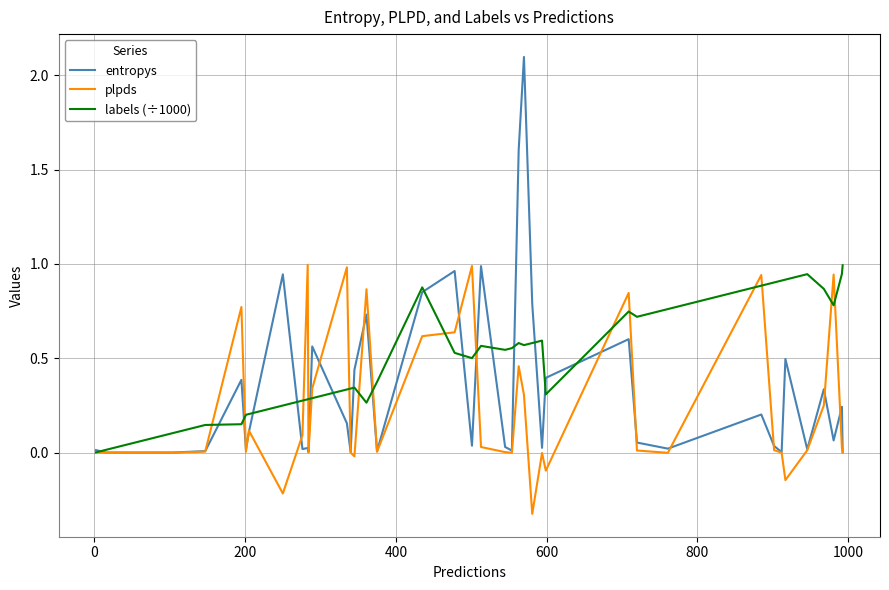

List the series in order of their overall mean, lowest first.

plpds, entropys, labels (÷1000)